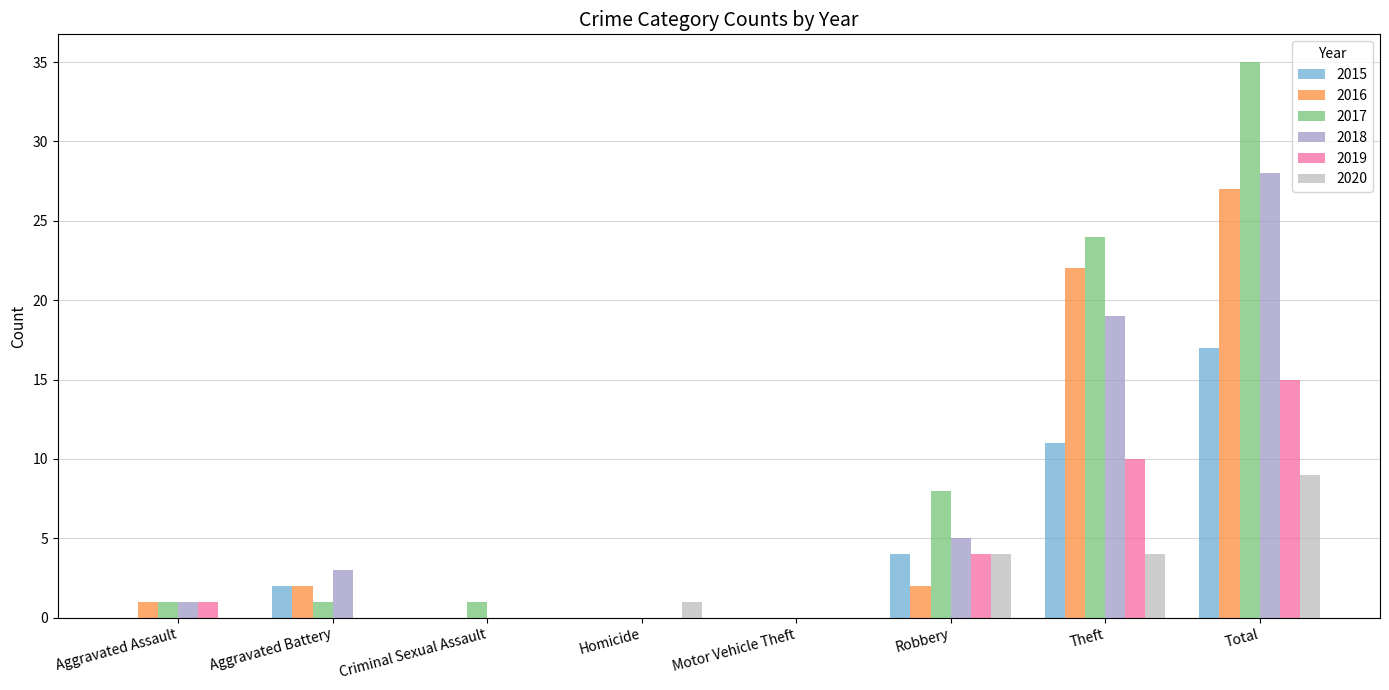

At which label is 2017 closest to 17?

Theft